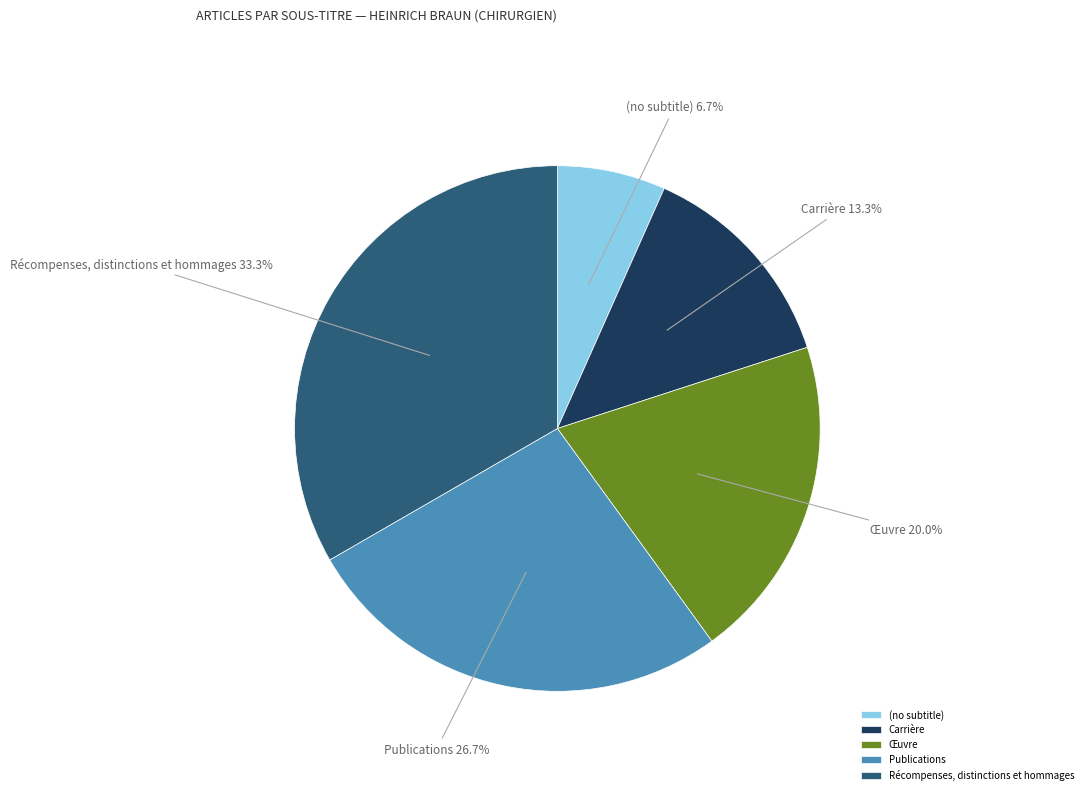

How many segments does this pie chart have?

5